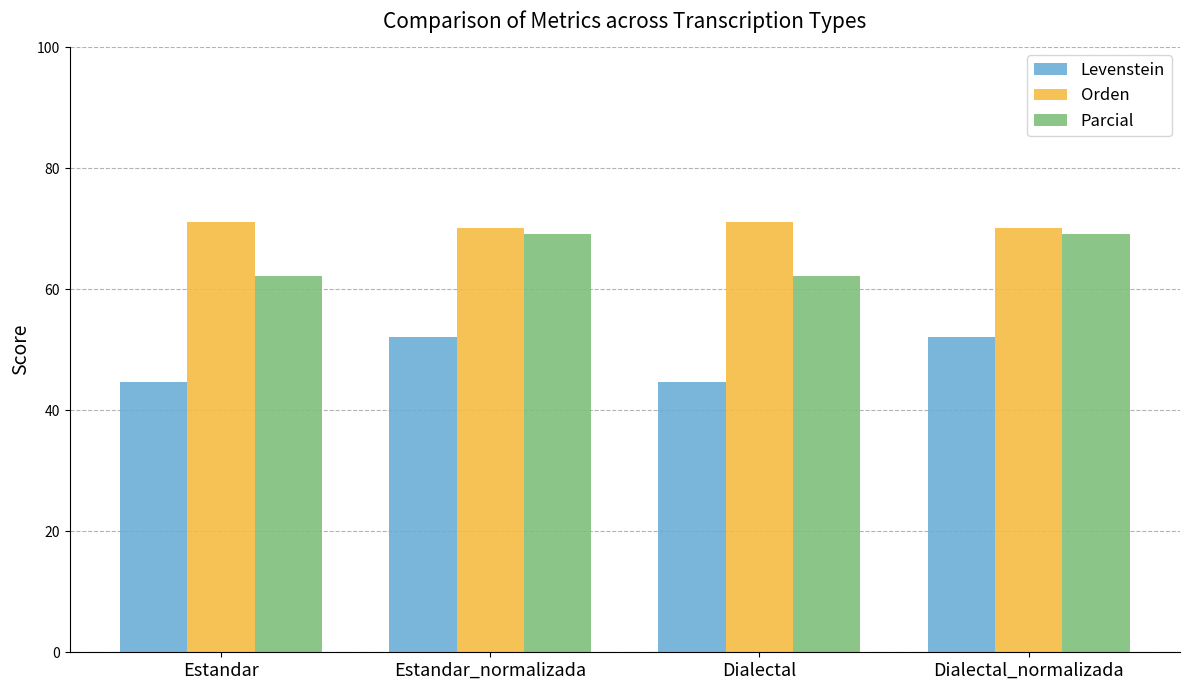

At Dialectal, list the series in order from largest to smallest.

Orden, Parcial, Levenstein